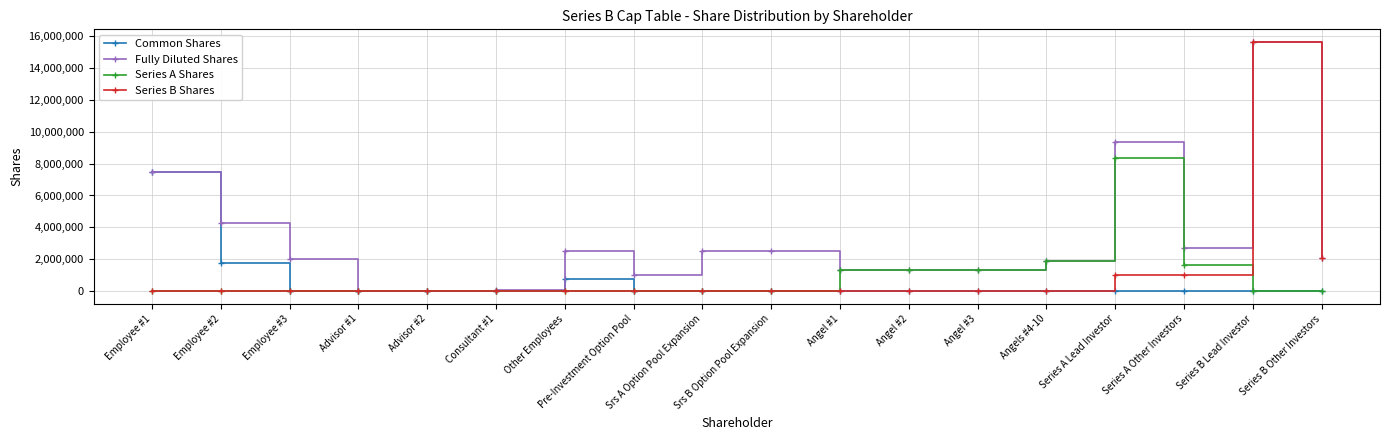

What is the maximum value shown in the chart?

15613106.3